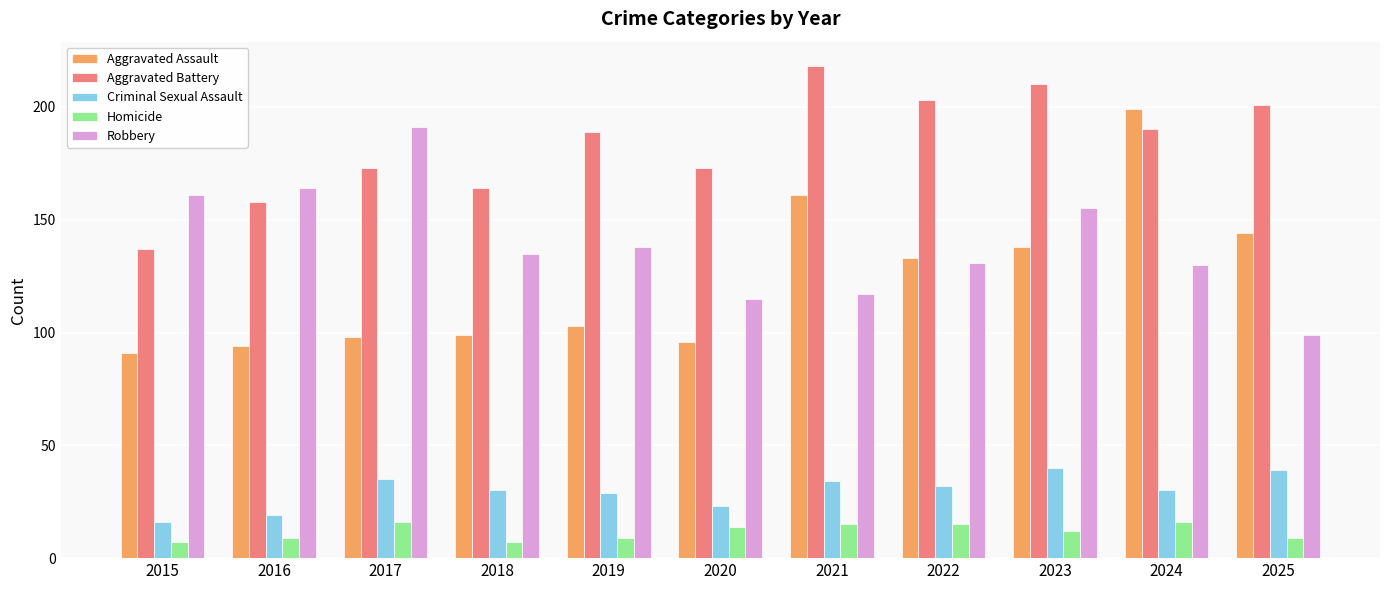

Which series has the widest spread of values?

Aggravated Assault